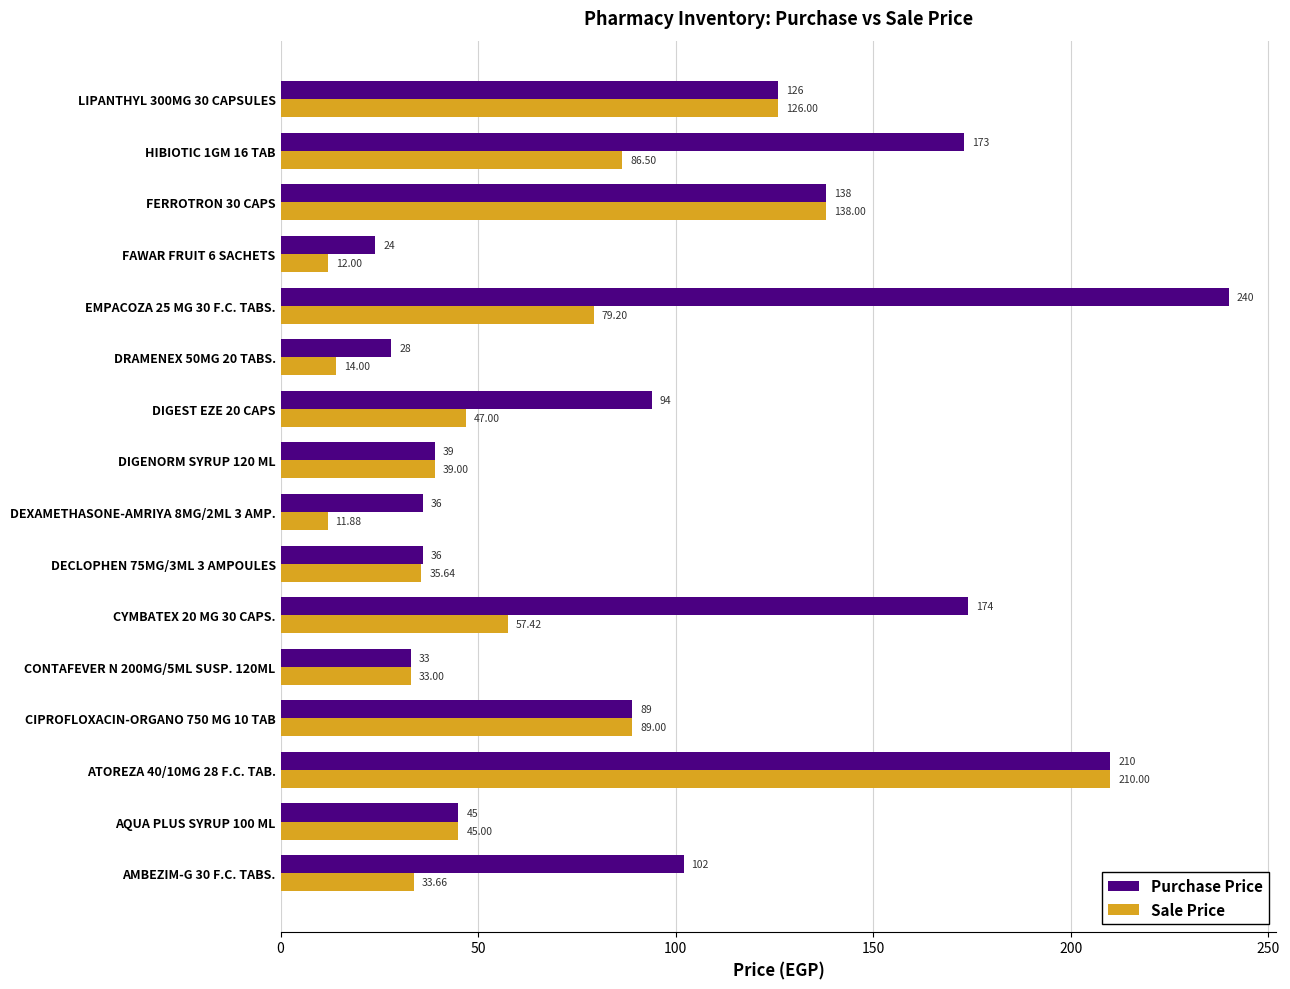

How many data points does each series have?

16